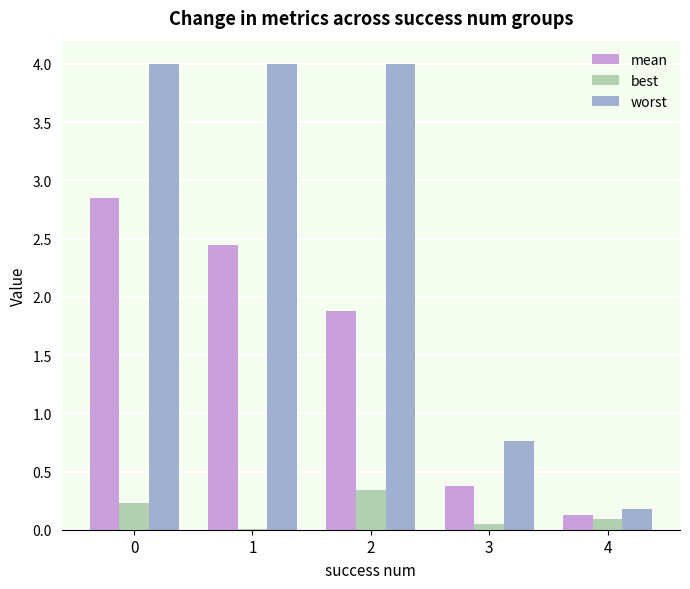

Which series has the largest total across all categories?

worst